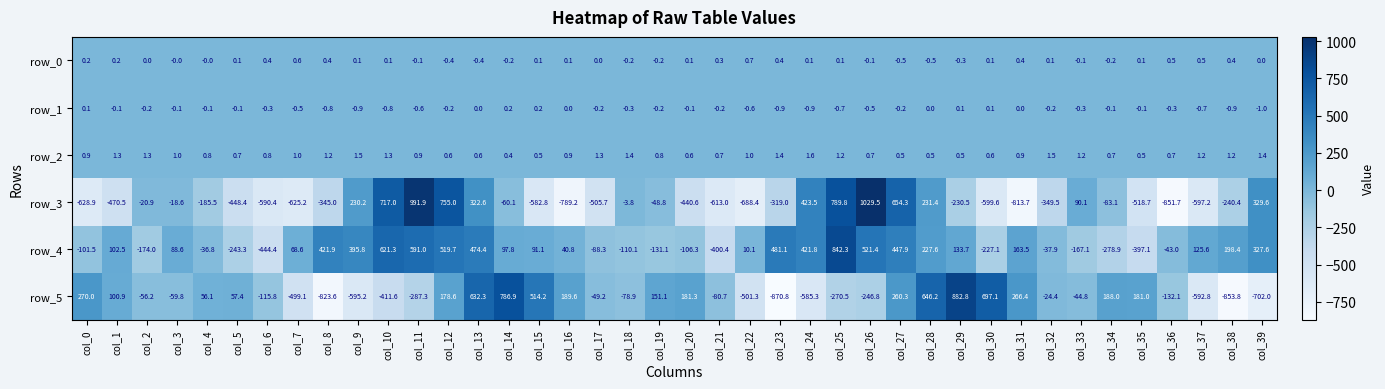

How many data points in row_5 are above -44?

19